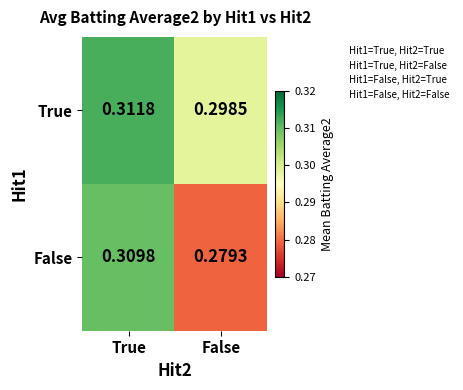

Rank the series by their maximum value, from lowest to highest.

False, True